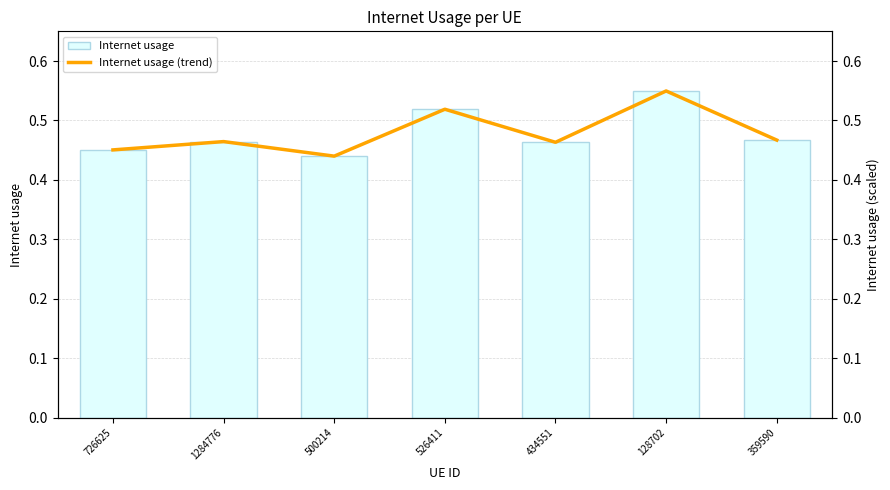

What are all the series names shown in the legend?

Internet usage, Internet usage (trend)